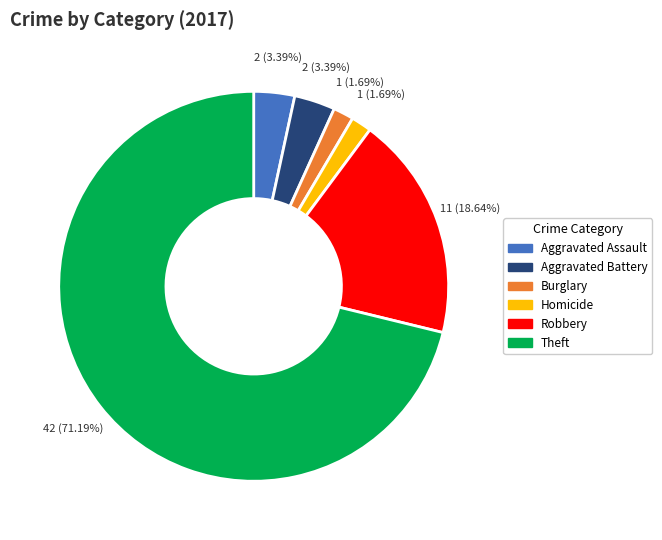

Does any single category account for the majority?

Yes